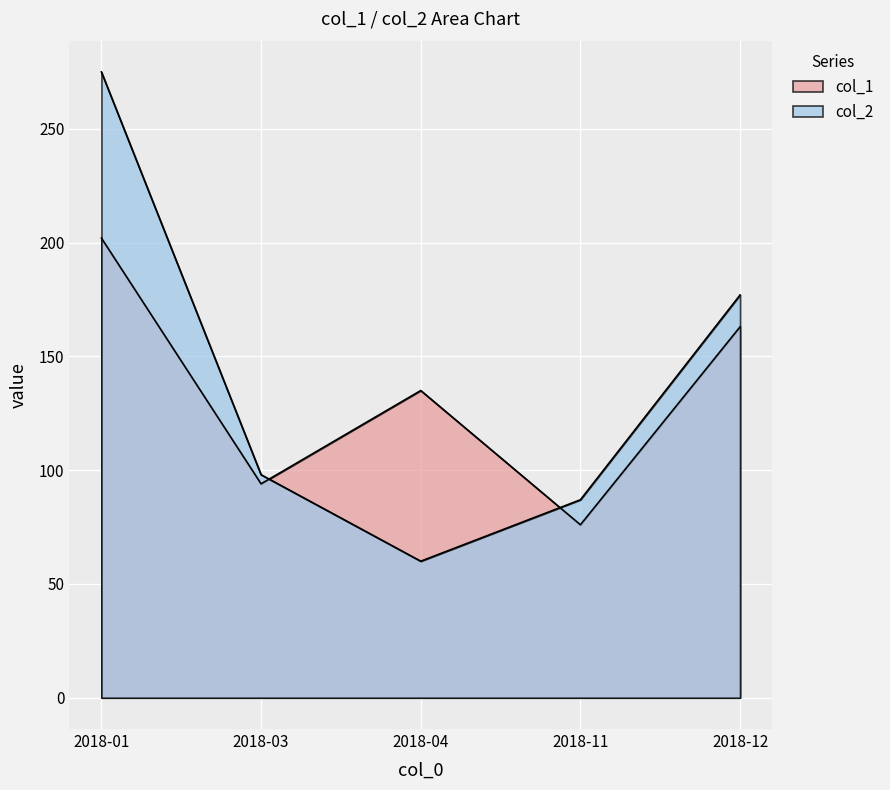

The value of col_1 at 2018-11 is 31. True or false?

False